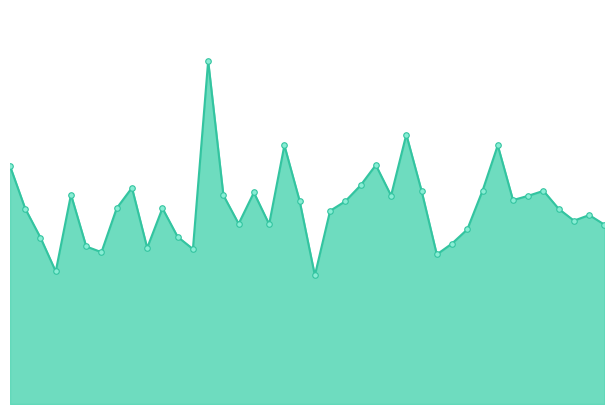

What is the value of the 30th point from the left?

5.5